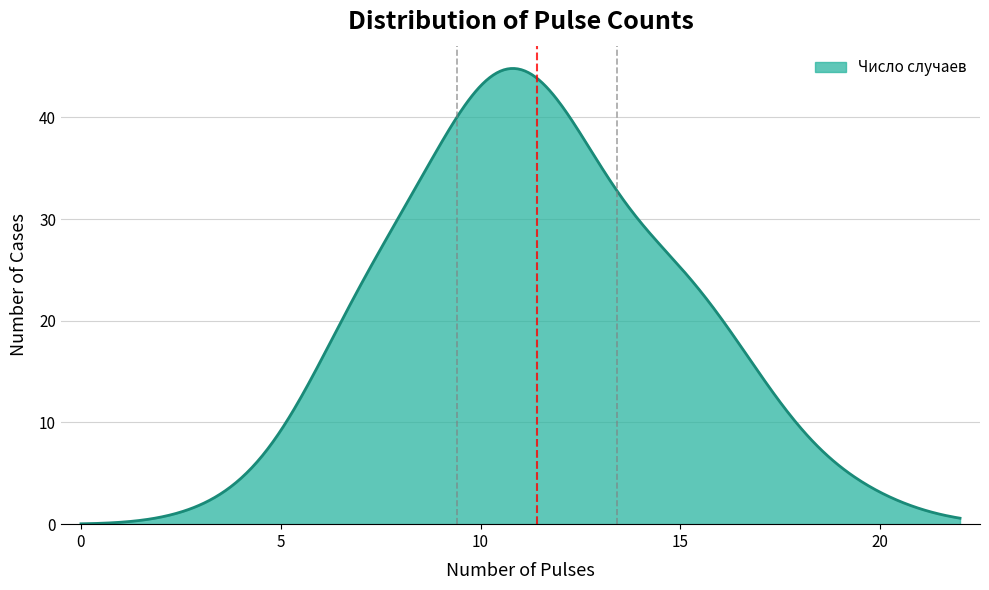

What is the difference between the maximum and second lowest values?

44.8